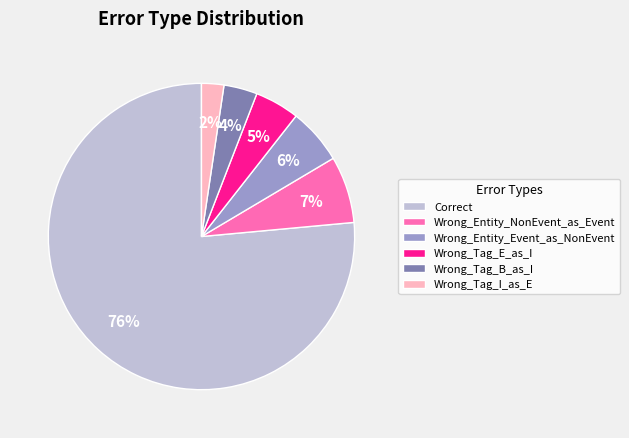

Is it true that Wrong_Entity_Event_as_NonEvent is 6% of the pie?

True